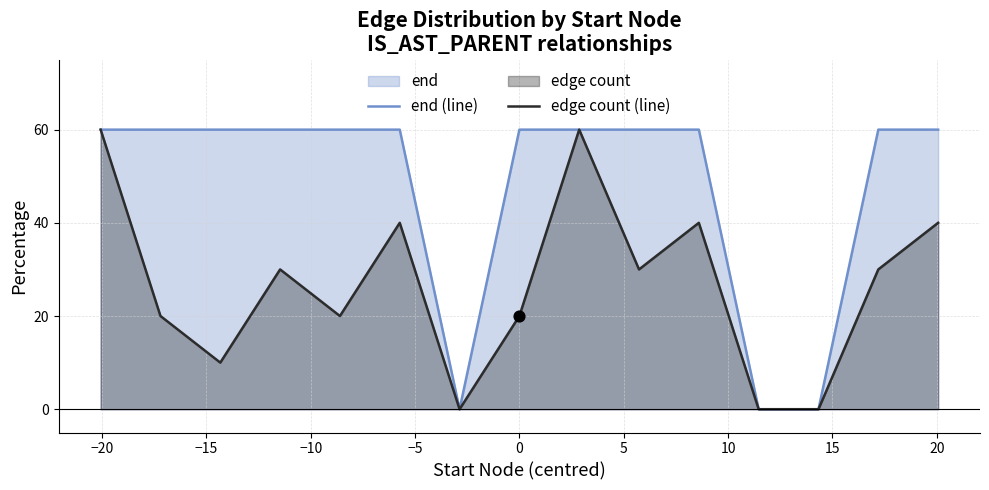

Which series contains the highest Y value?

end (line)